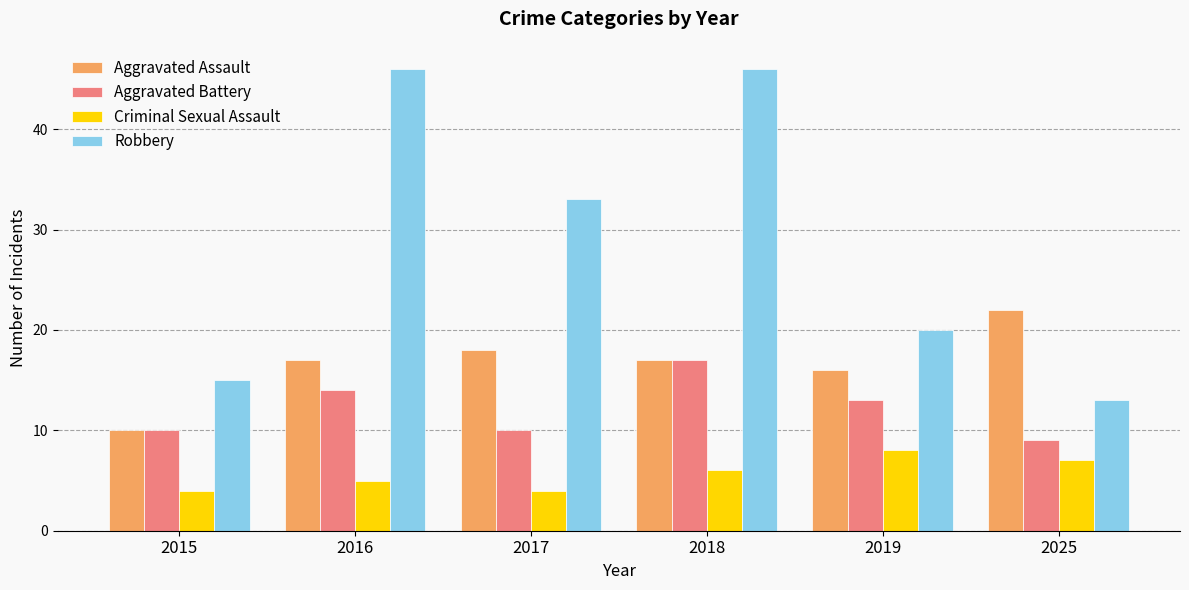

What is the highest value of the Robbery series?

46